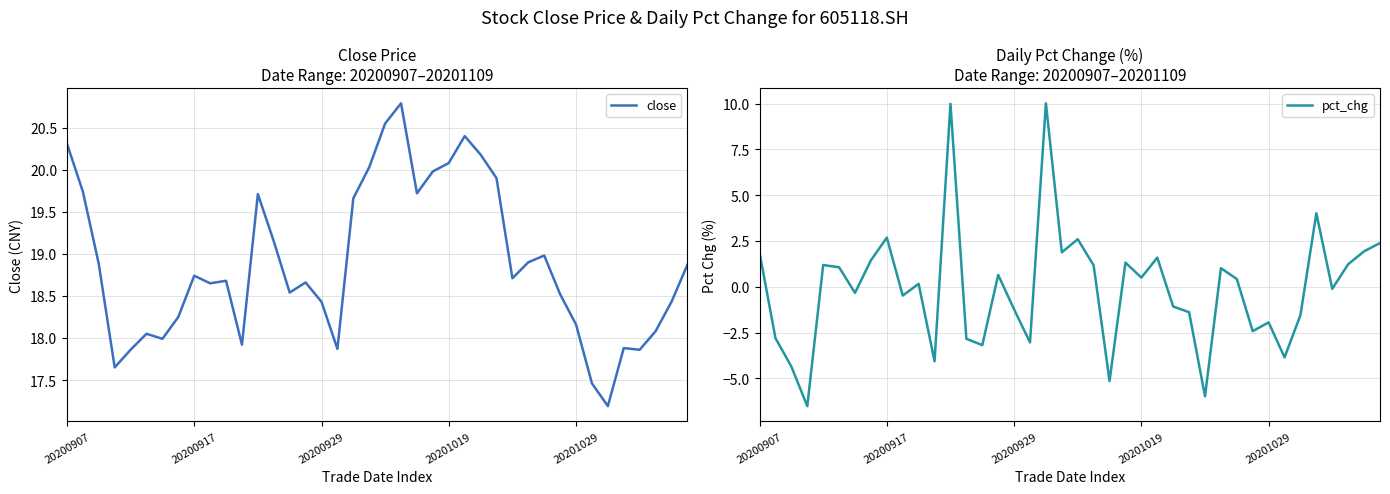

At which category is the sum across all series the highest?

12